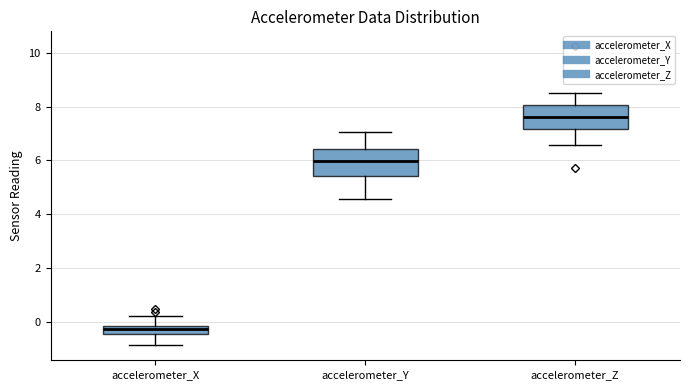

Reading left to right, transcribe this box plot: for each box, give where its median line is, the range the box spans, and where its two whiskers end, as read against the y-axis. The values are not printed on the chart, so give them approximately, as read against the axis.

accelerometer_X: median -0.2 (inside the box), box -0.4 to -0.2, whiskers -0.8 to 0.2
accelerometer_Y: median 6.0, box 5.4 to 6.4, whiskers 4.6 to 7.0
accelerometer_Z: median 7.6, box 7.2 to 8.0, whiskers 6.6 to 8.4